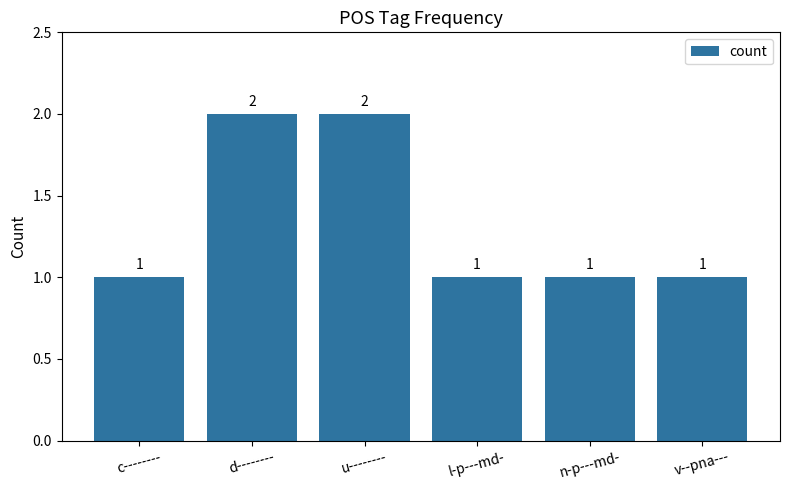

Reading left to right, list all the values displayed in this chart.

c--------=1	d--------=2	u--------=2	l-p---md-=1	n-p---md-=1	v--pna---=1